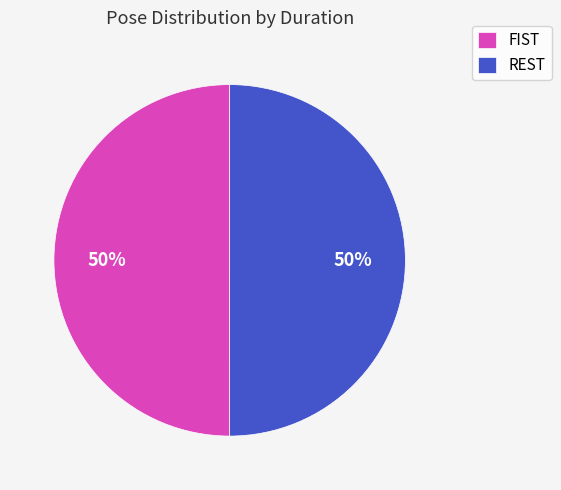

To the nearest percent, what is the average slice percentage?

50%